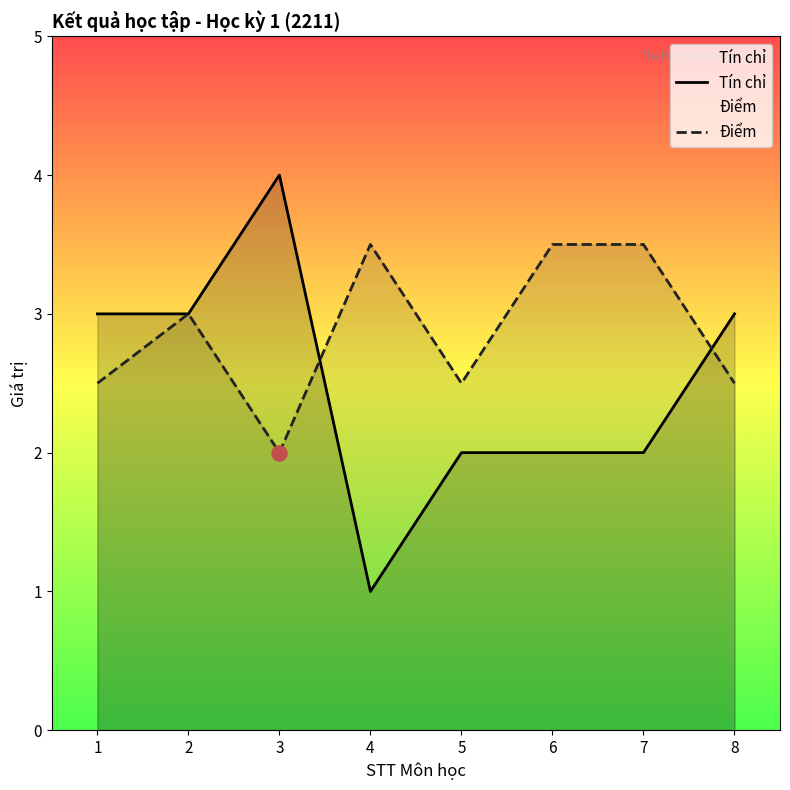

What are all the series names shown in the legend?

Tín chỉ, Điểm